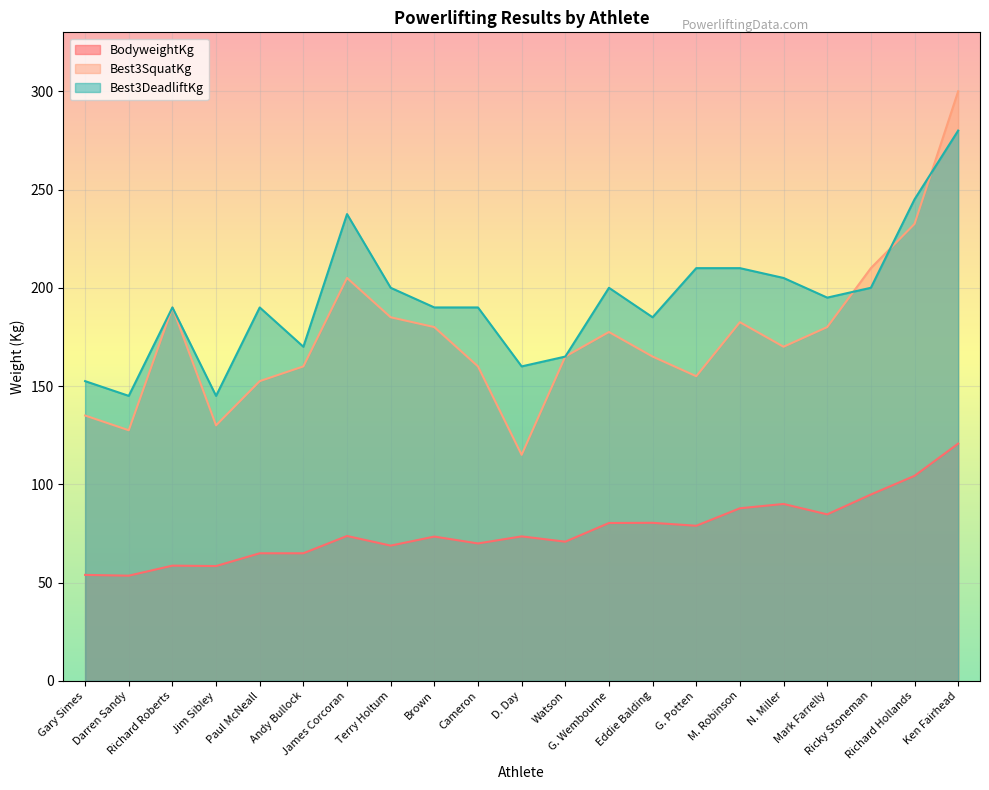

True or false: Best3DeadliftKg and BodyweightKg cross at least once.

False